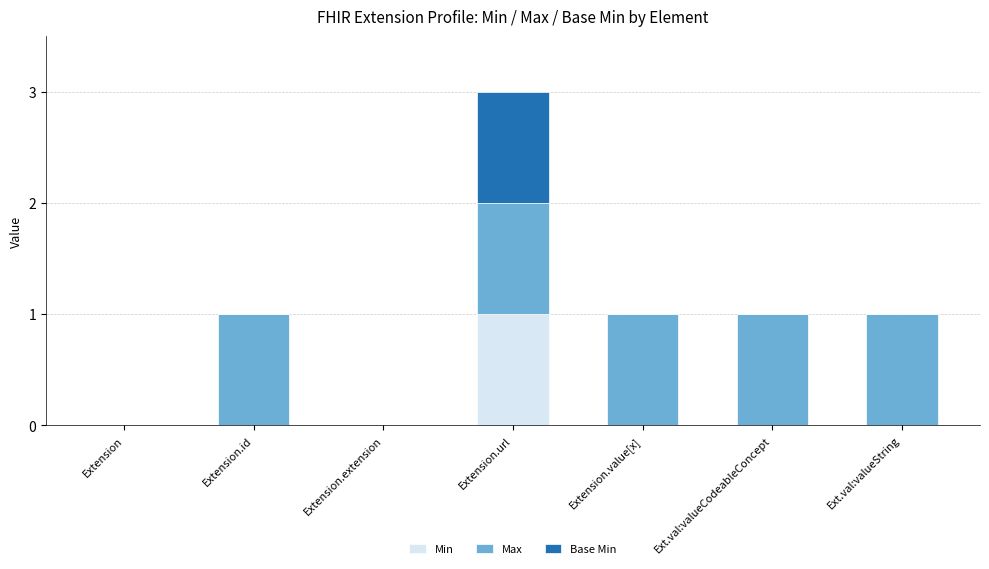

The Min series shows 0 at Extension.value[x]. True or false?

True